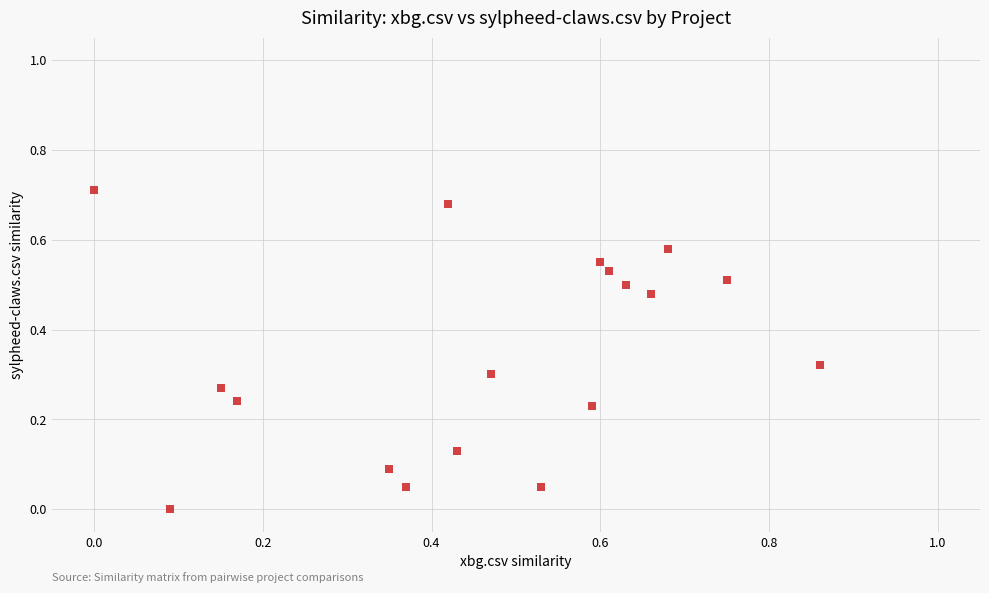

What is the range of X values (max minus min)?

0.9